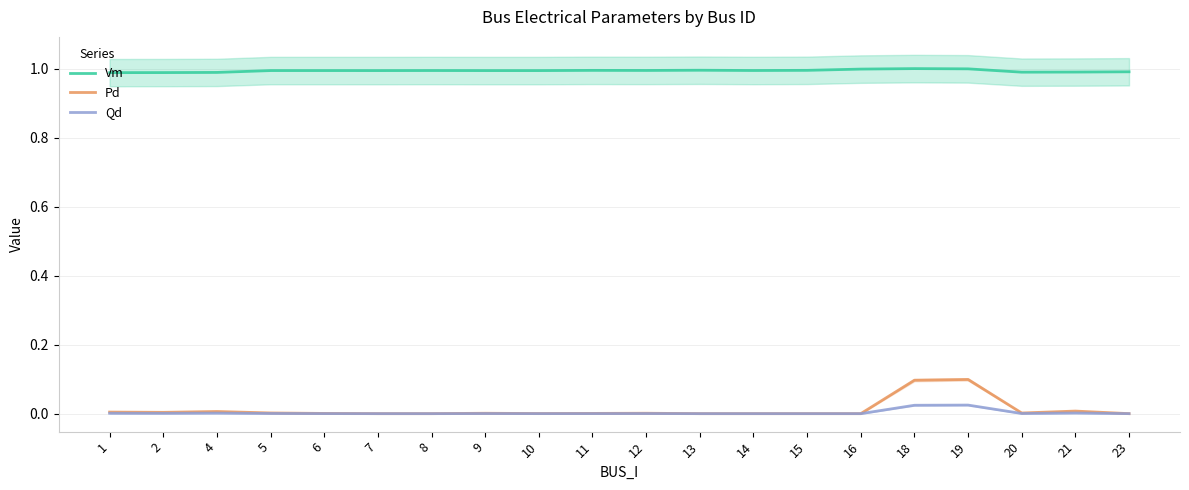

The value of Qd at 18 is 0.0. True or false?

False